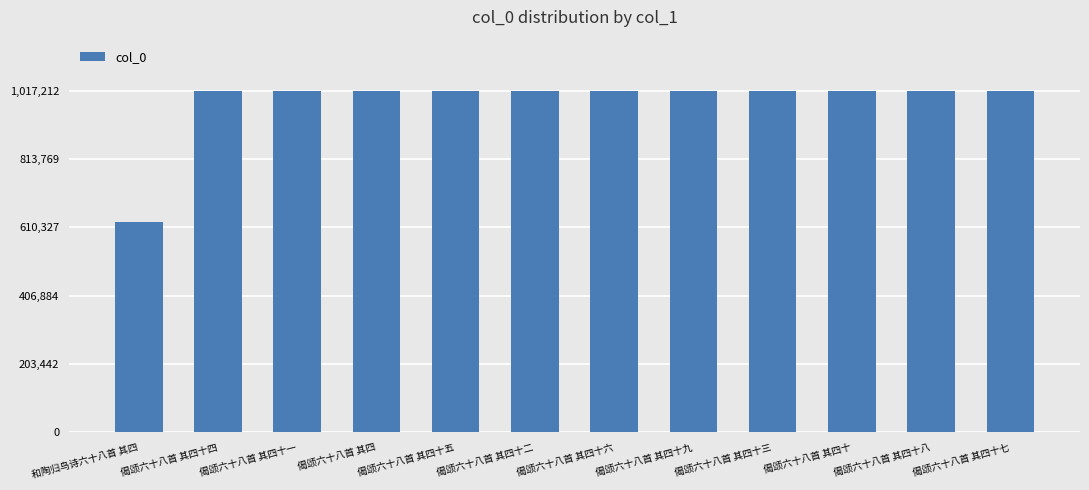

Approximately how many times larger is the value at 偈颂六十八首 其四十三 compared to 偈颂六十八首 其四十八?

1.0